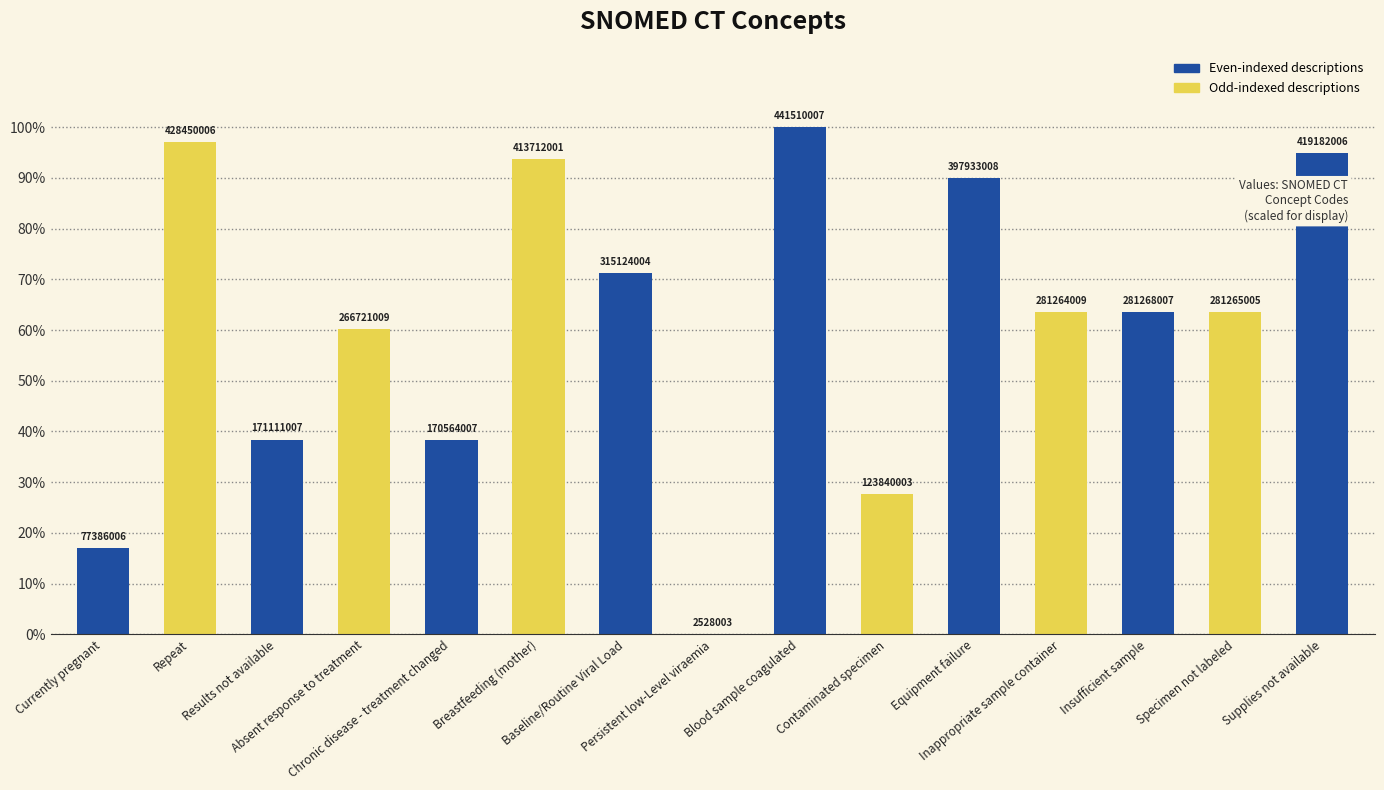

What is the label of the 12th bar from the left?

Inappropriate sample container